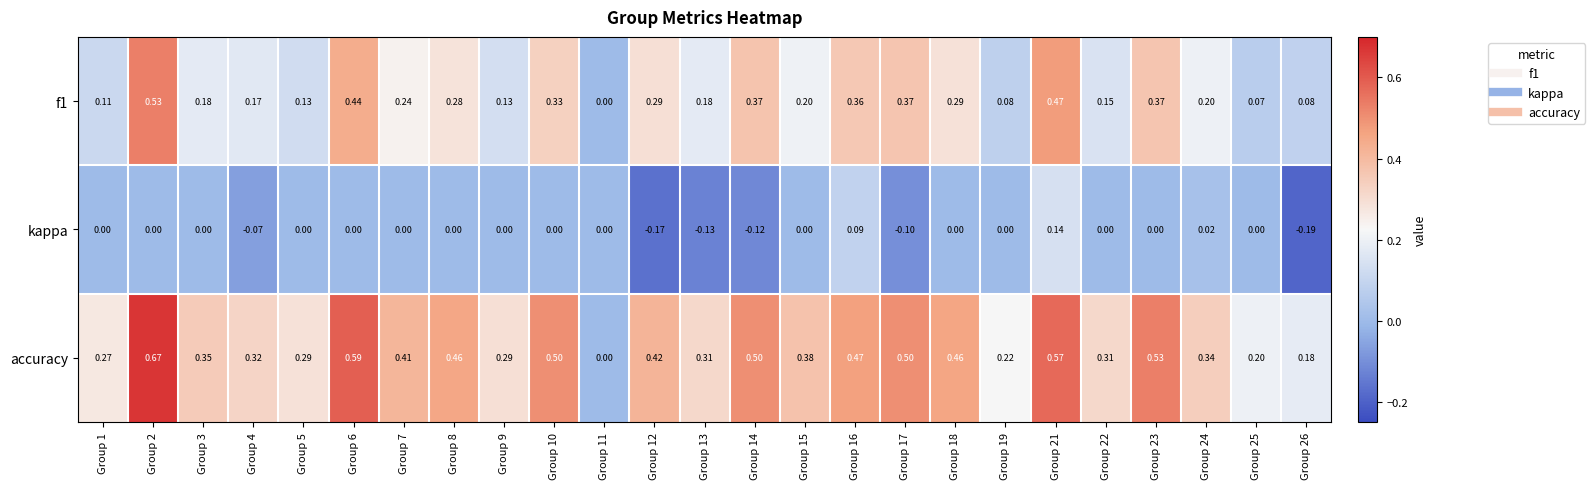

At which category is the sum across all series the highest?

Group 2